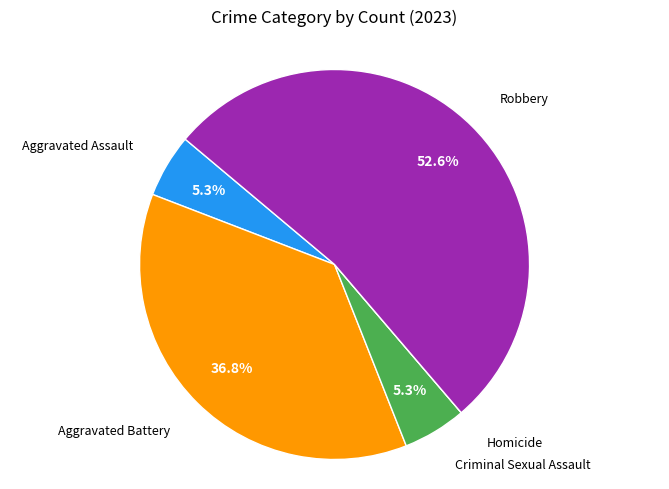

Is there any slice that represents more than half of the pie?

Yes